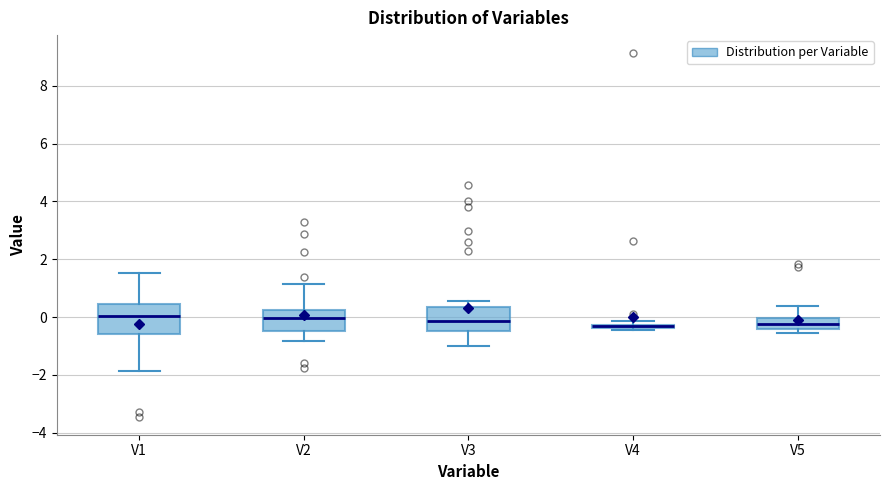

Comparing the boxes themselves (not the whiskers), which one is the tallest?

V1